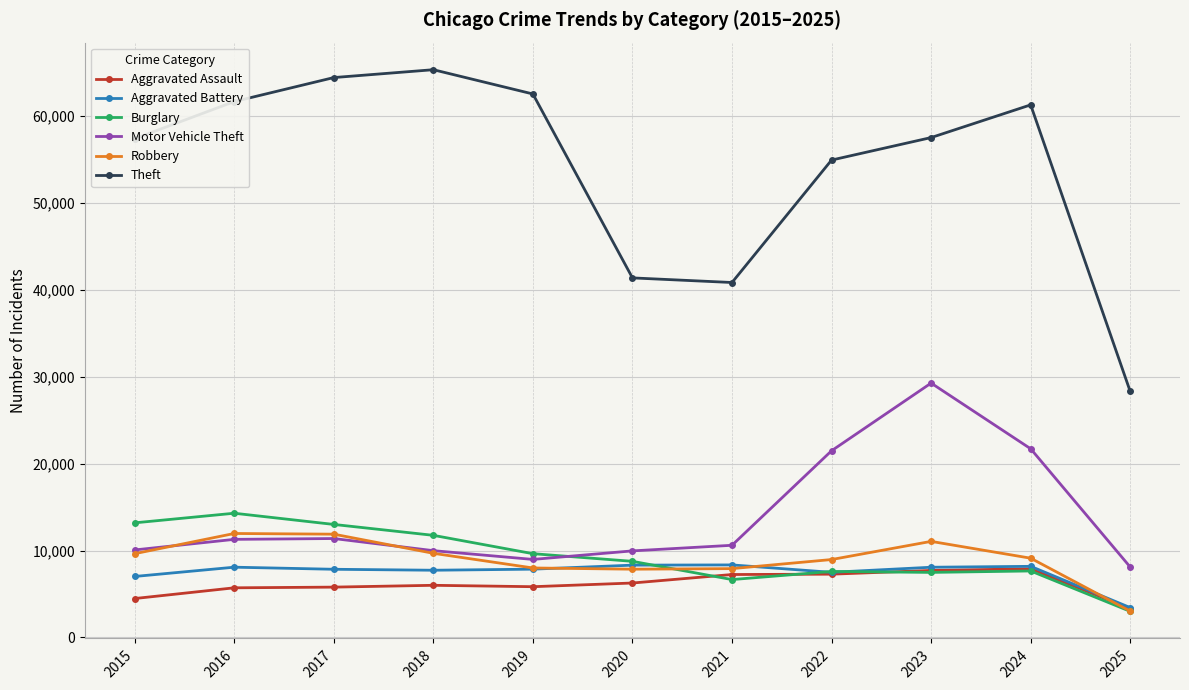

What is the value of the Burglary point at the 7th from the left?

6661